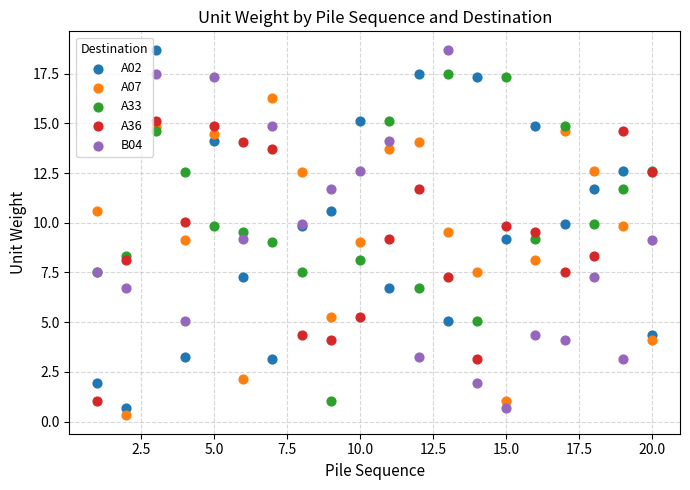

What is the X range (max minus min) for the scatter plot?

19.0